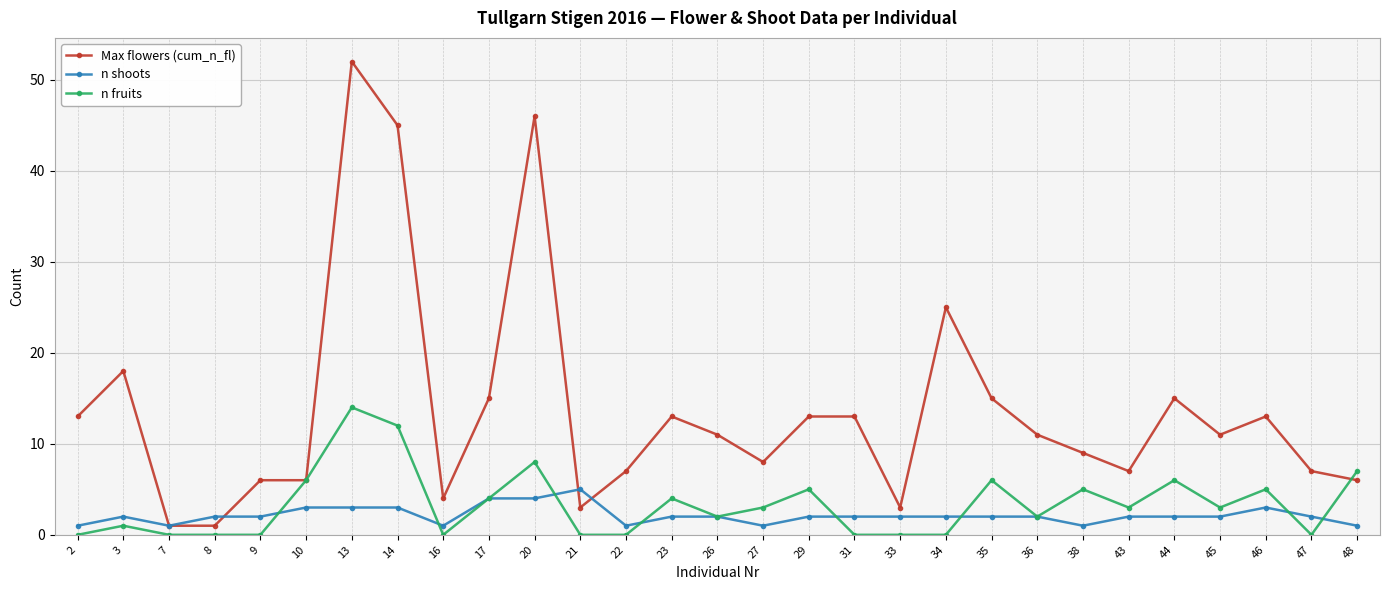

At how many categories does at least one series exceed 19?

4